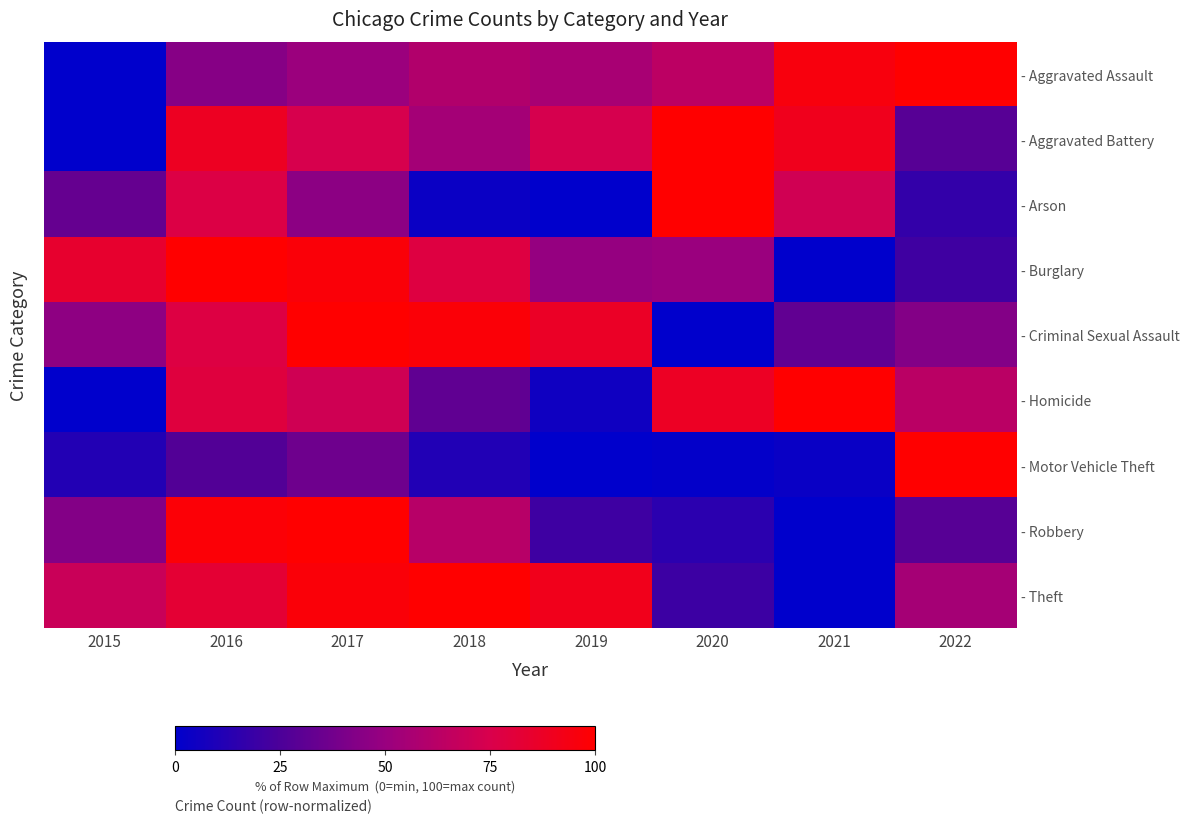

At which label is - Arson closest to 50?

2017